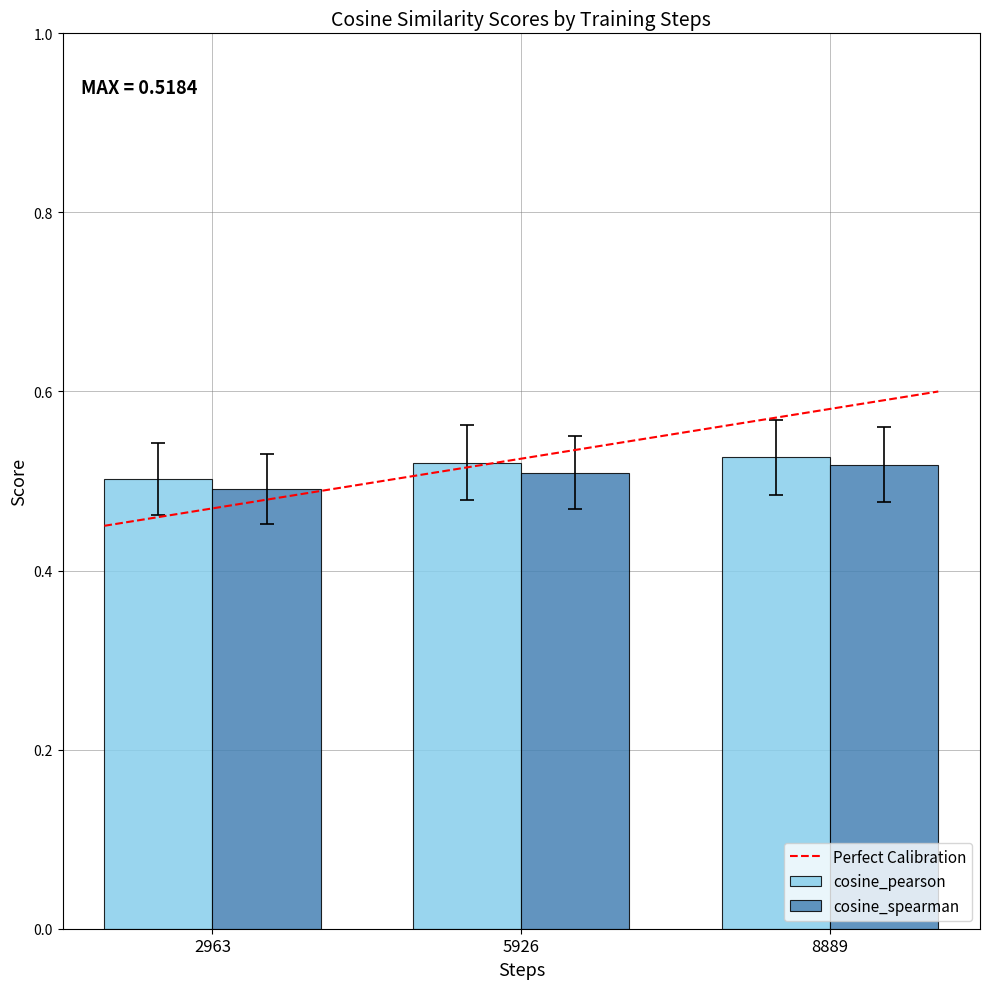

What is the total value across all series at 5926?

1.0